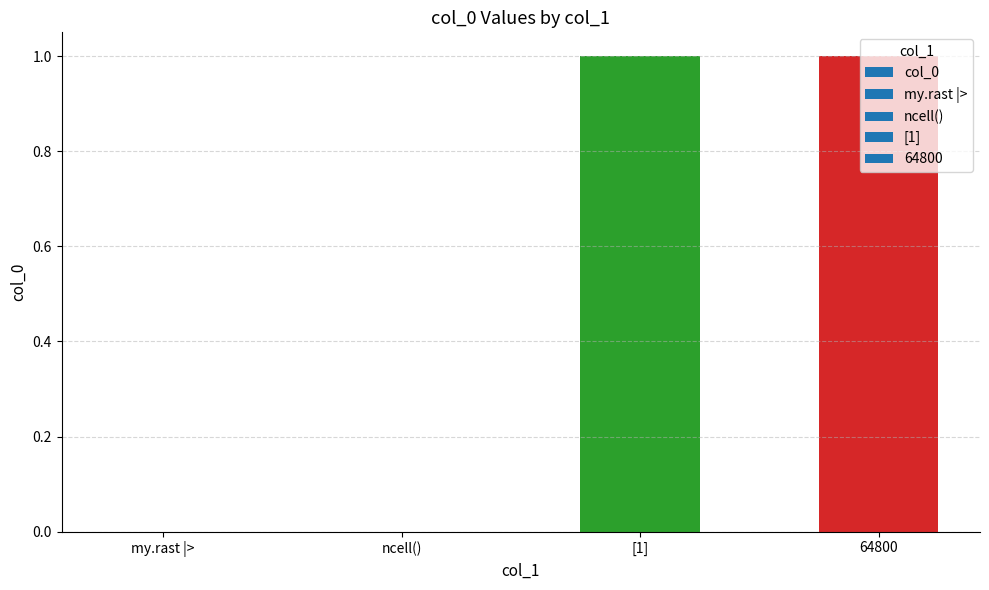

The chart shows a value of 0 at my.rast |>. True or false?

True